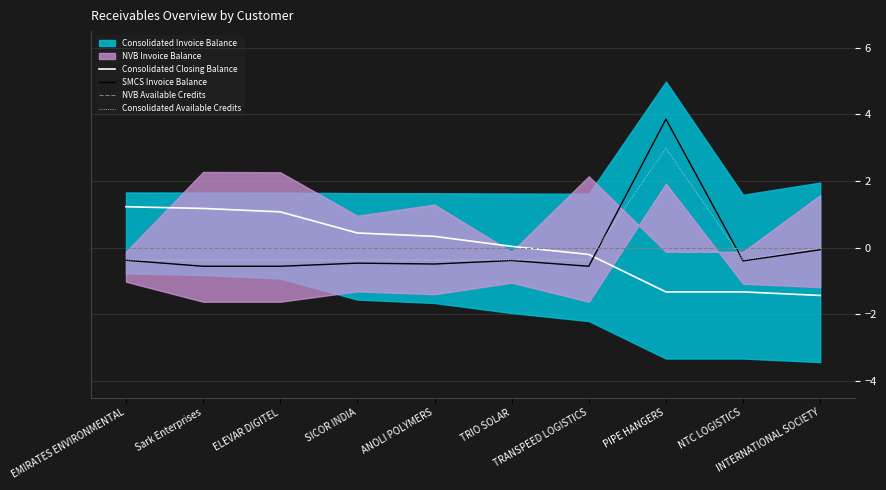

Where do SMCS Invoice Balance and Consolidated Available Credits first cross each other?

TRANSPEED LOGISTICS and PIPE HANGERS